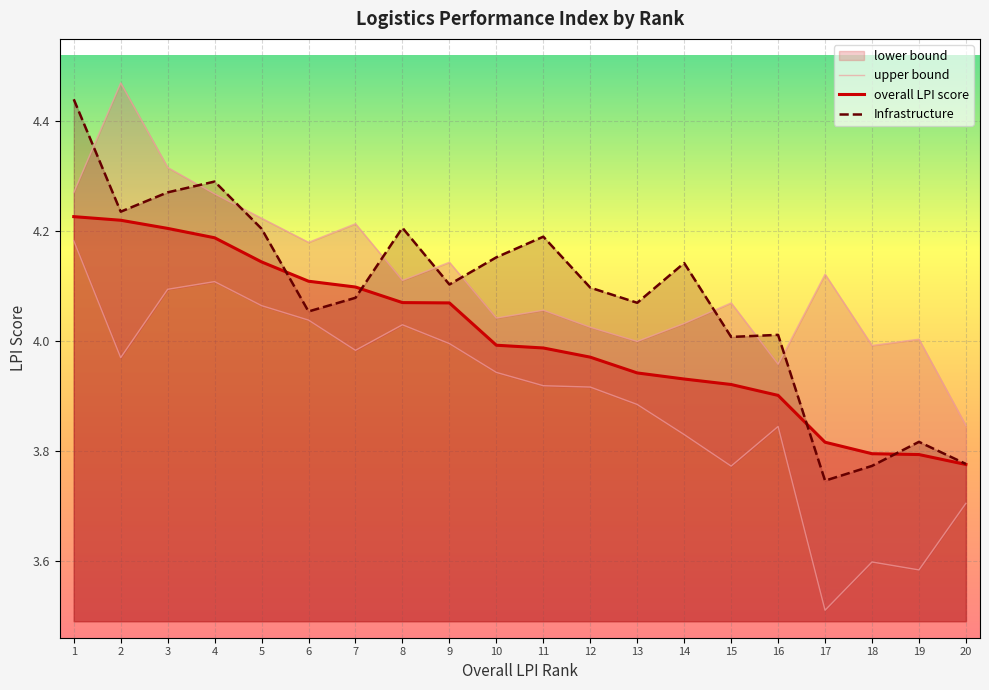

What is the difference between the second highest and minimum values in the lower bound series?

0.6